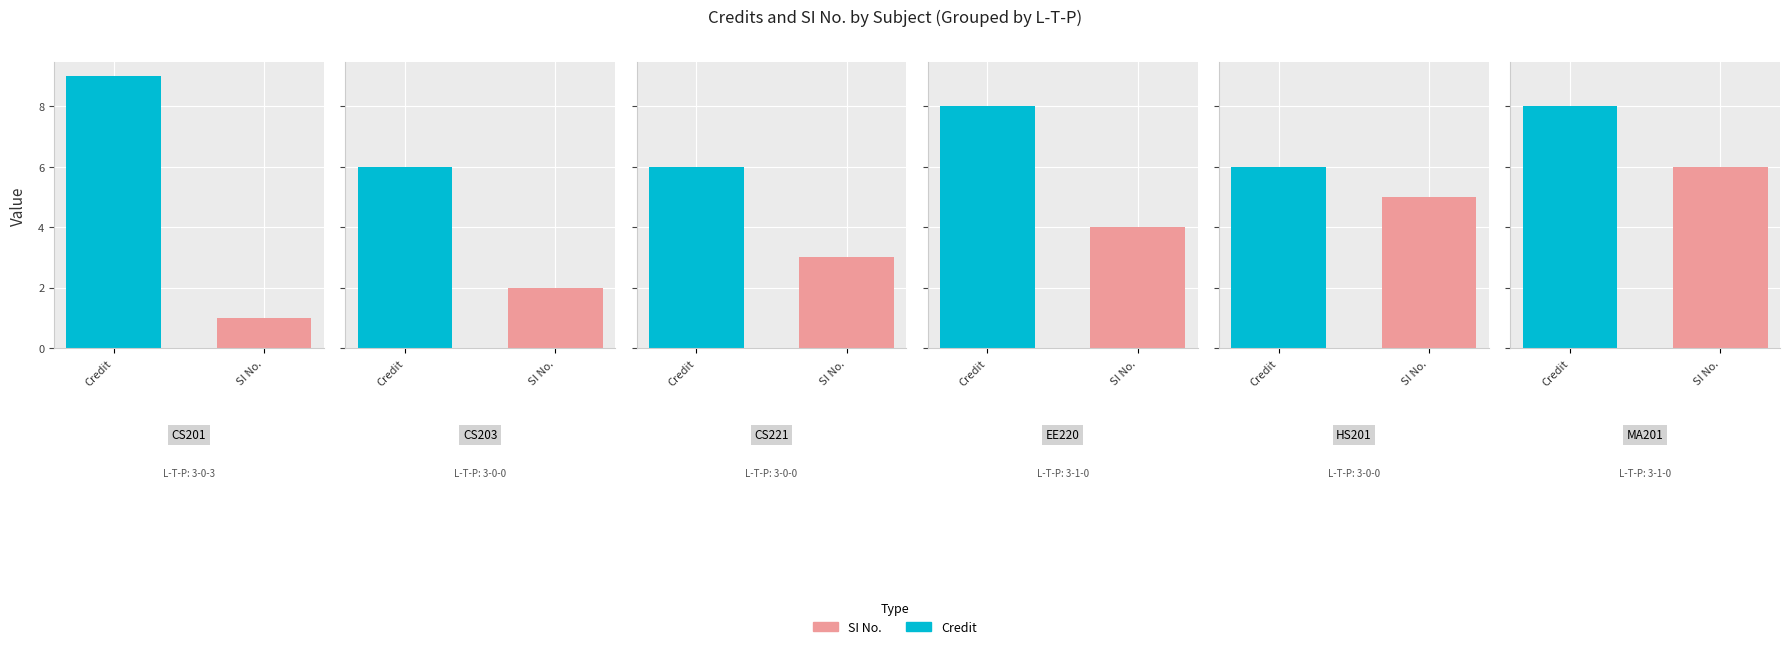

What is the difference between the second highest and second lowest values in the SI No. series?

3